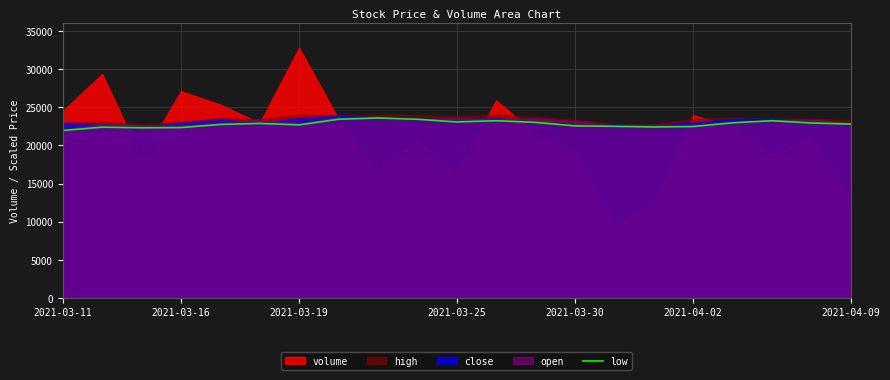

What is the highest value of the low series?

23596.6